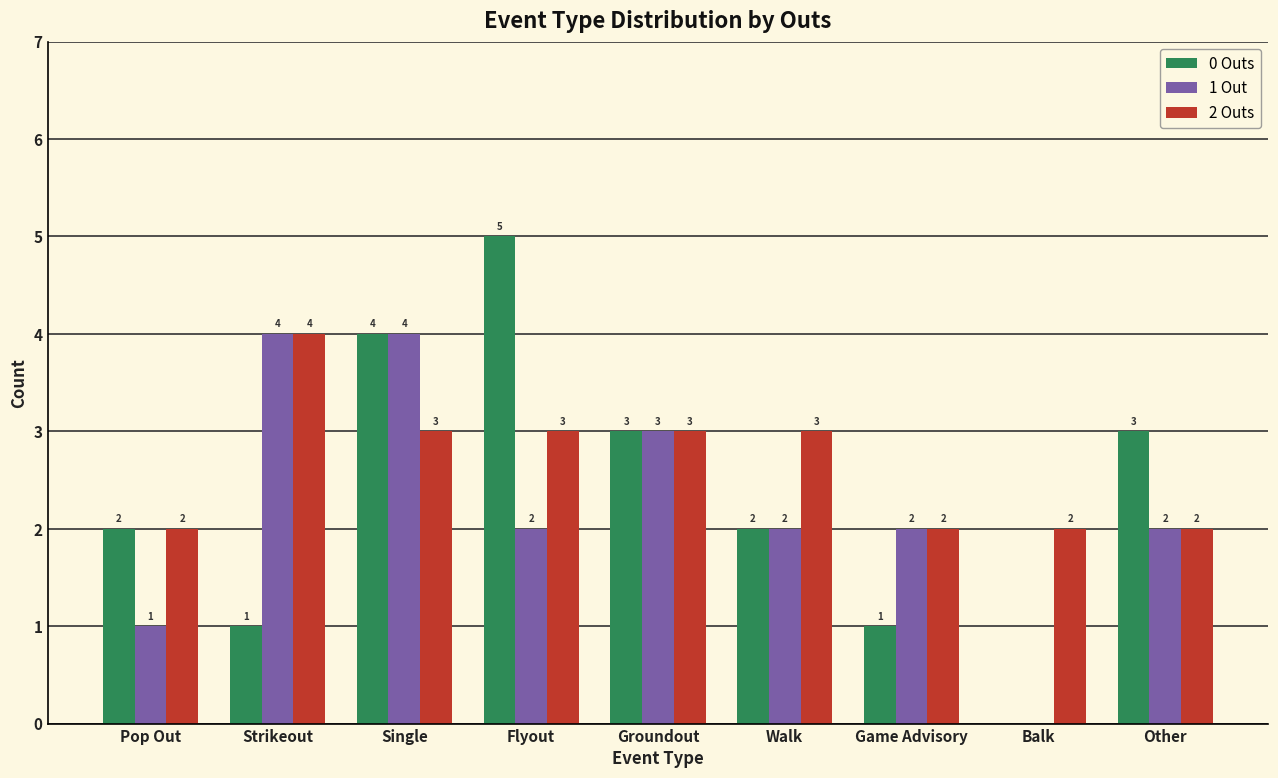

Which series changed the most between Pop Out and Groundout?

1 Out